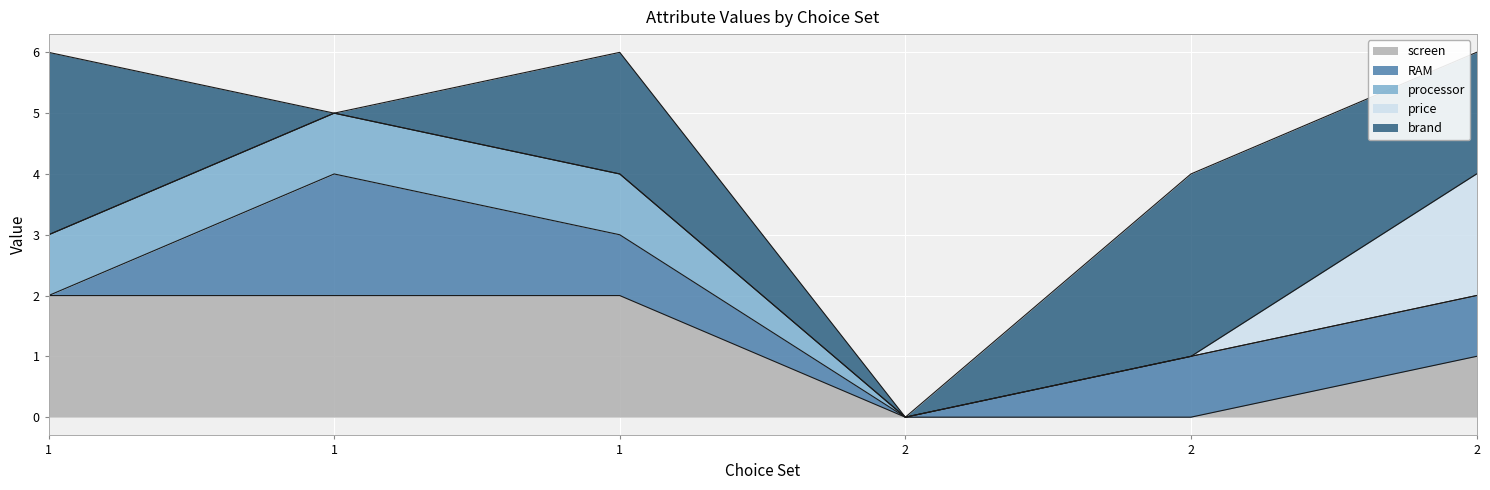

True or false: price and screen cross at least once.

False